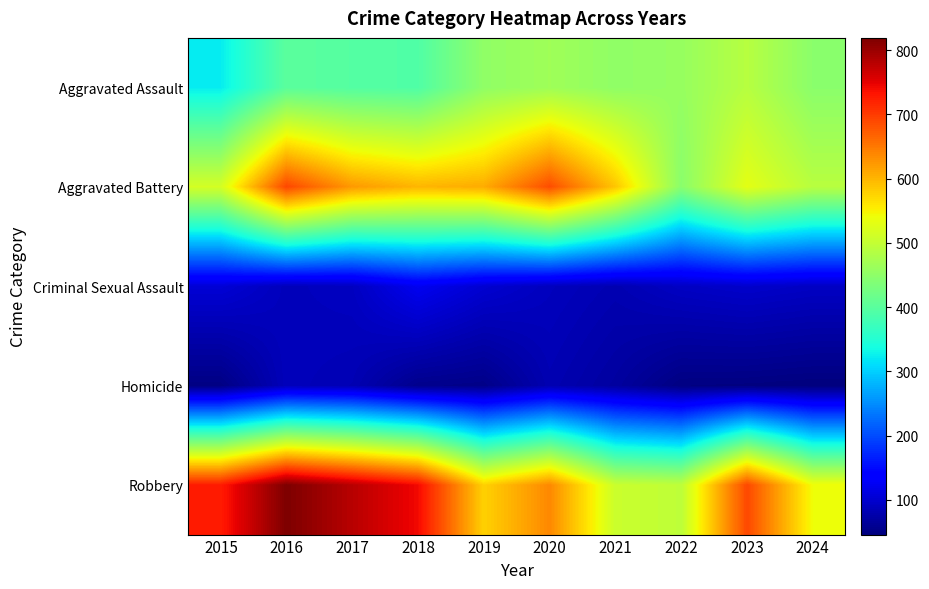

At 2017, list the series in order from largest to smallest.

Robbery, Aggravated Battery, Aggravated Assault, Criminal Sexual Assault, Homicide